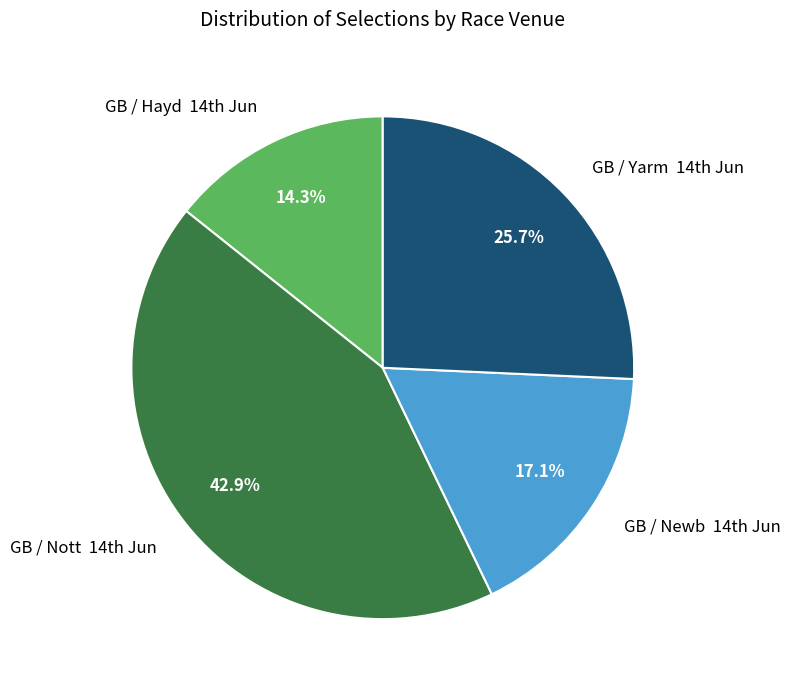

Which category has the smallest portion of the pie?

GB / Hayd 14th Jun